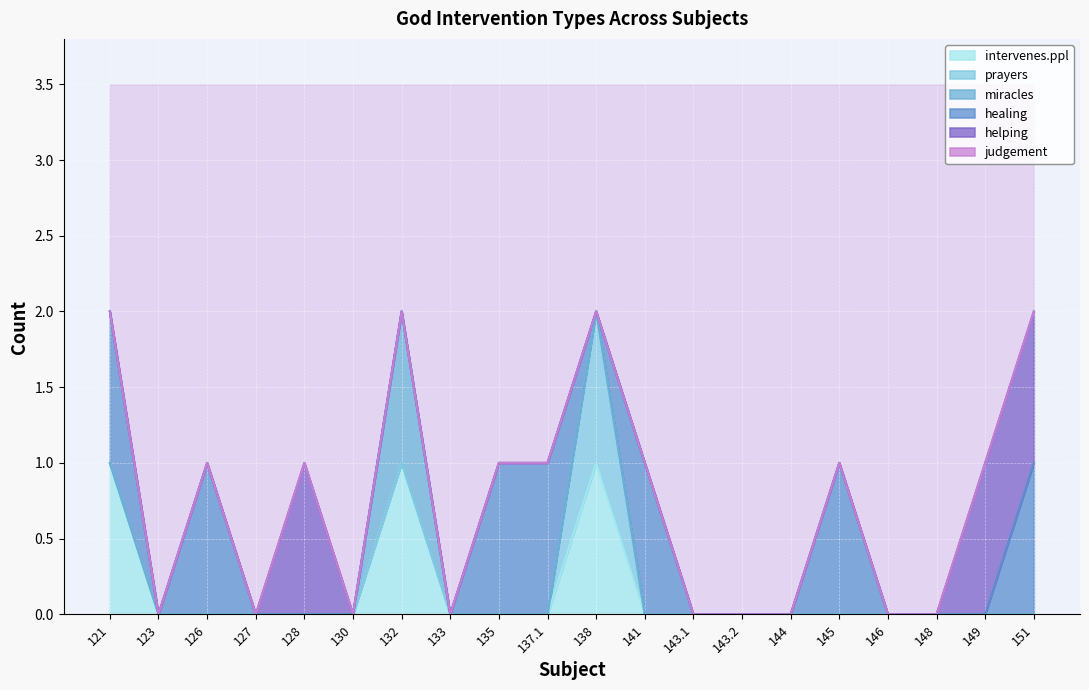

How many lines are shown in the chart?

6